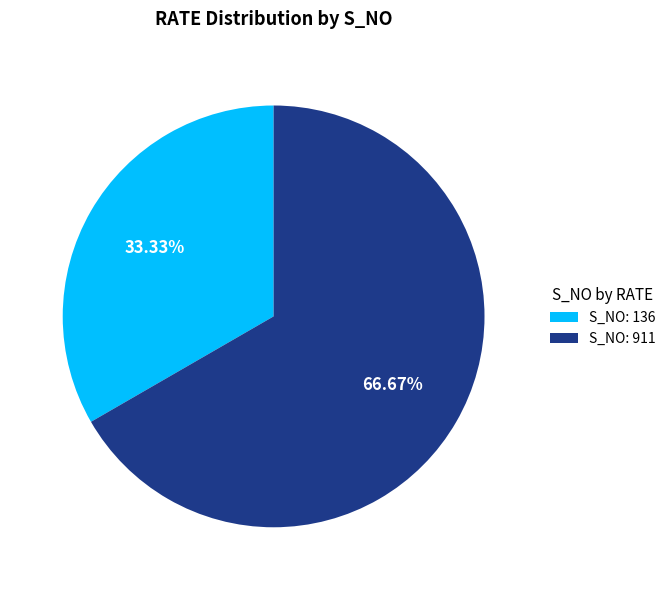

Which slice represents more than half of the pie?

S_NO: 911